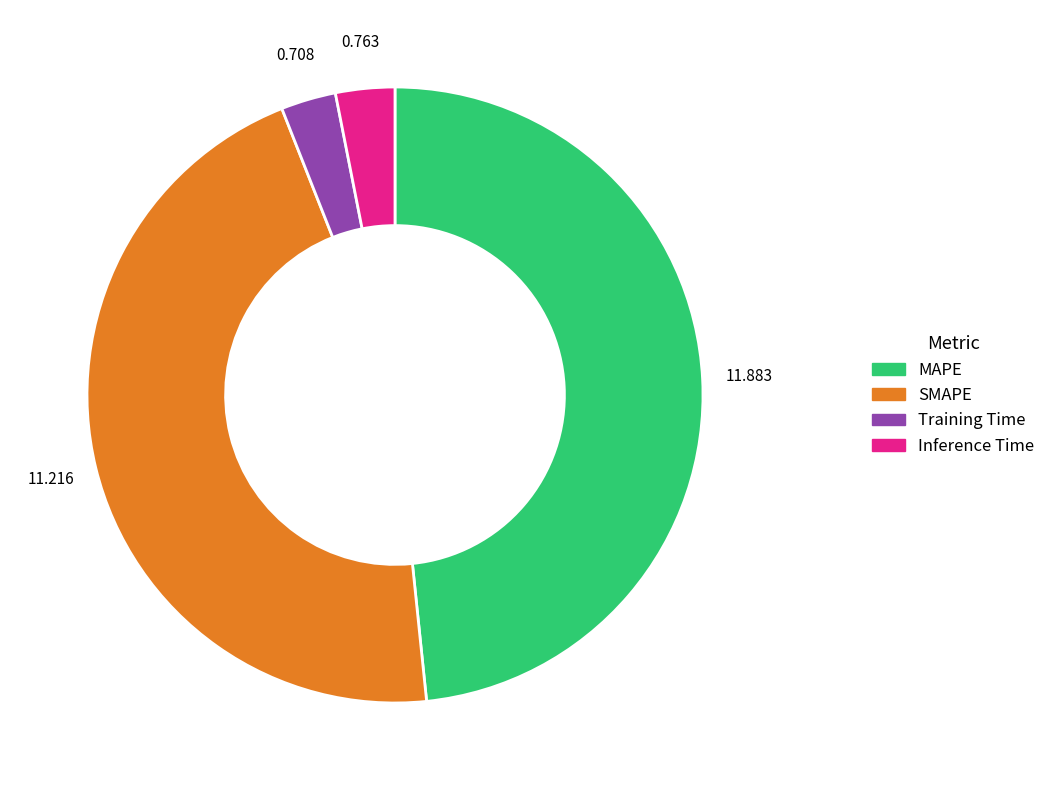

Which category has the biggest portion of the pie?

MAPE